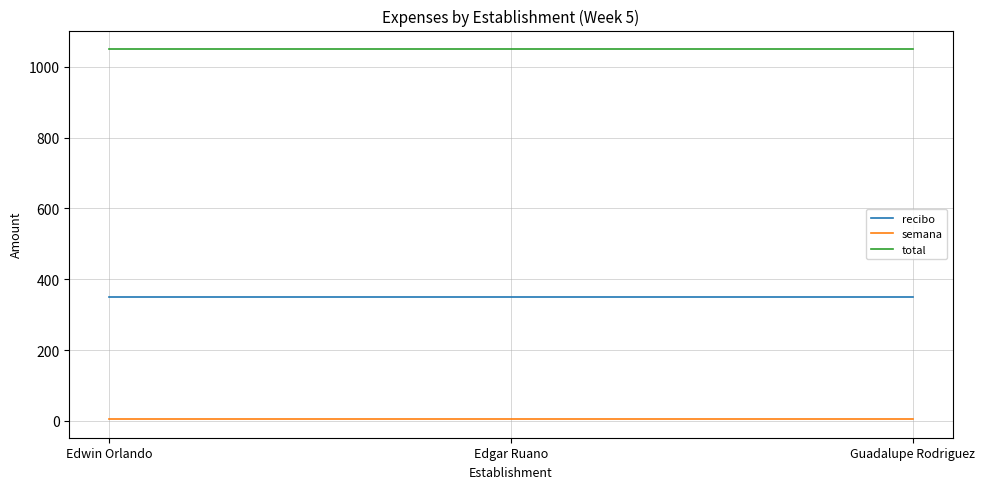

Does the chart have visible grid lines?

Yes